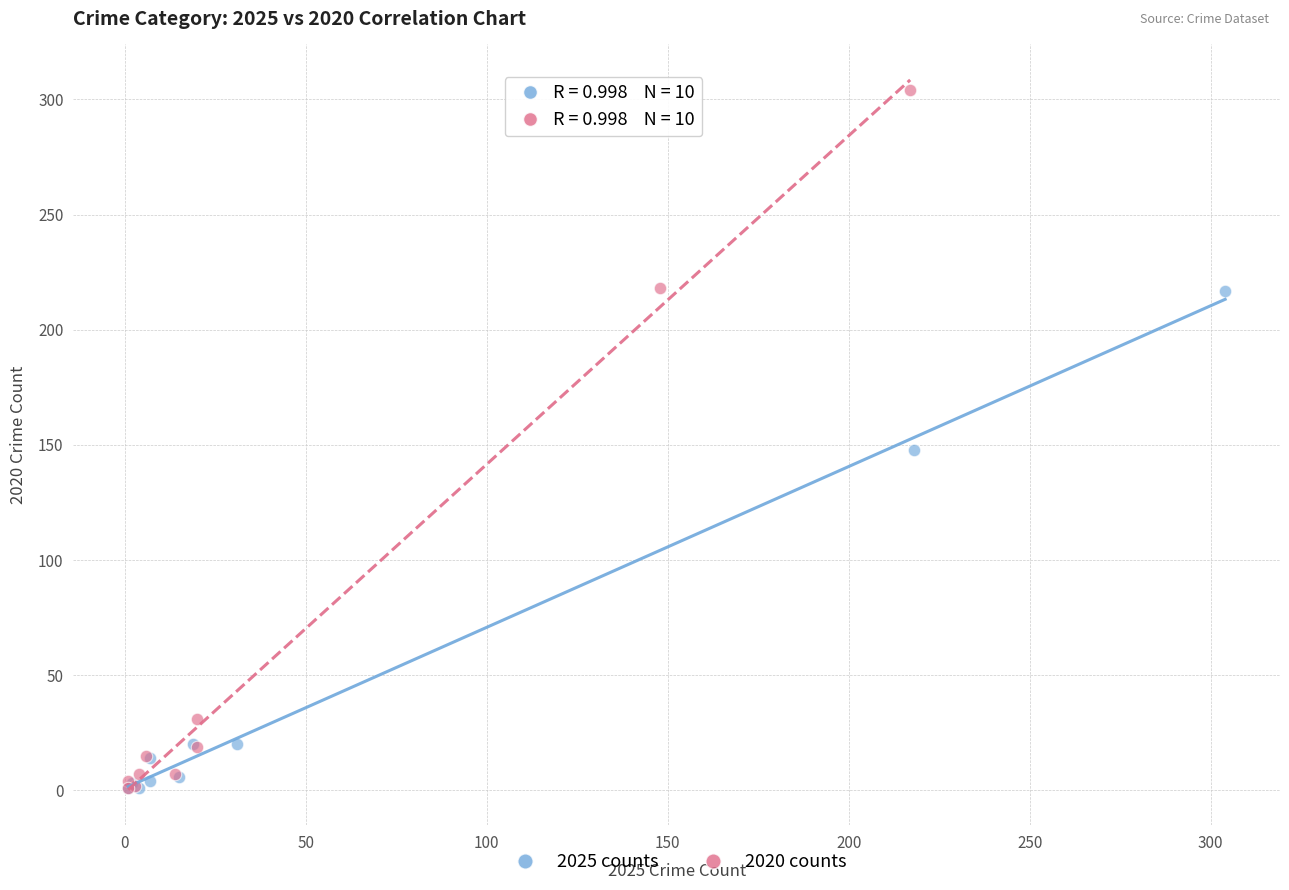

Which series contains the highest Y value?

2020 counts